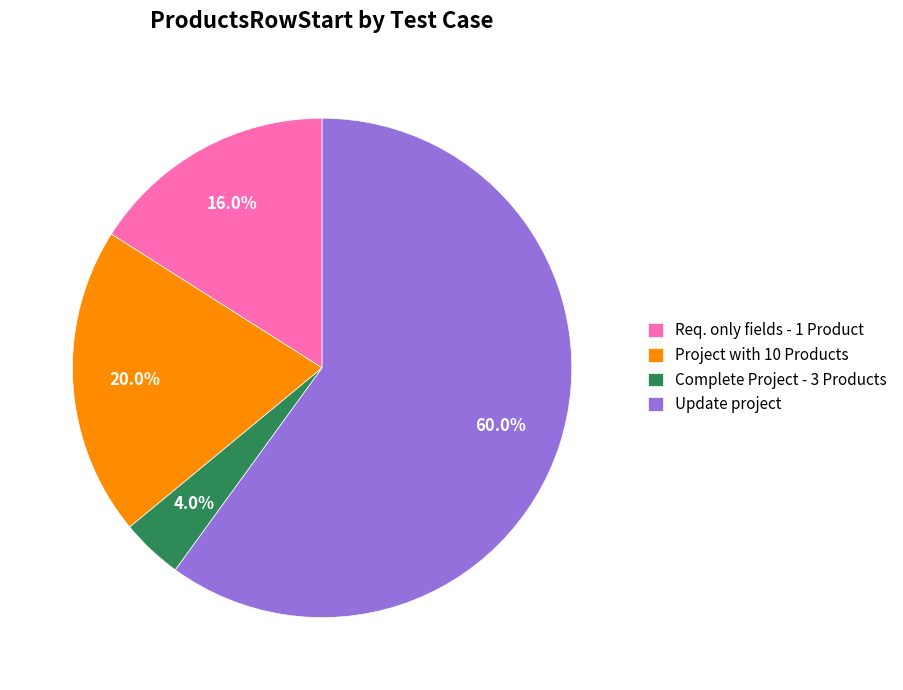

Do Complete Project - 3 Products and Update project together represent more than half of the pie?

Yes